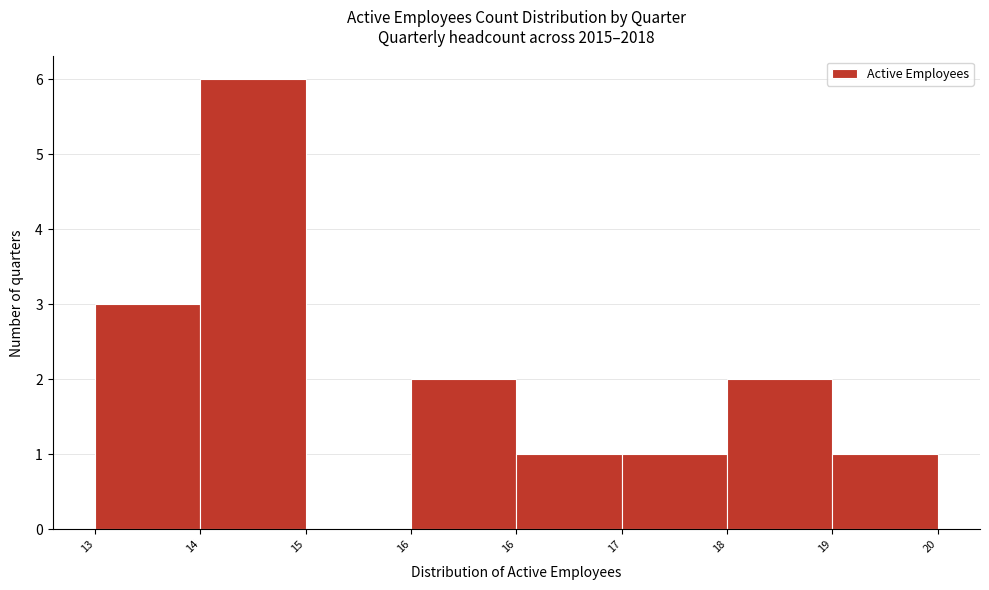

Count the number of categories in the chart.

8